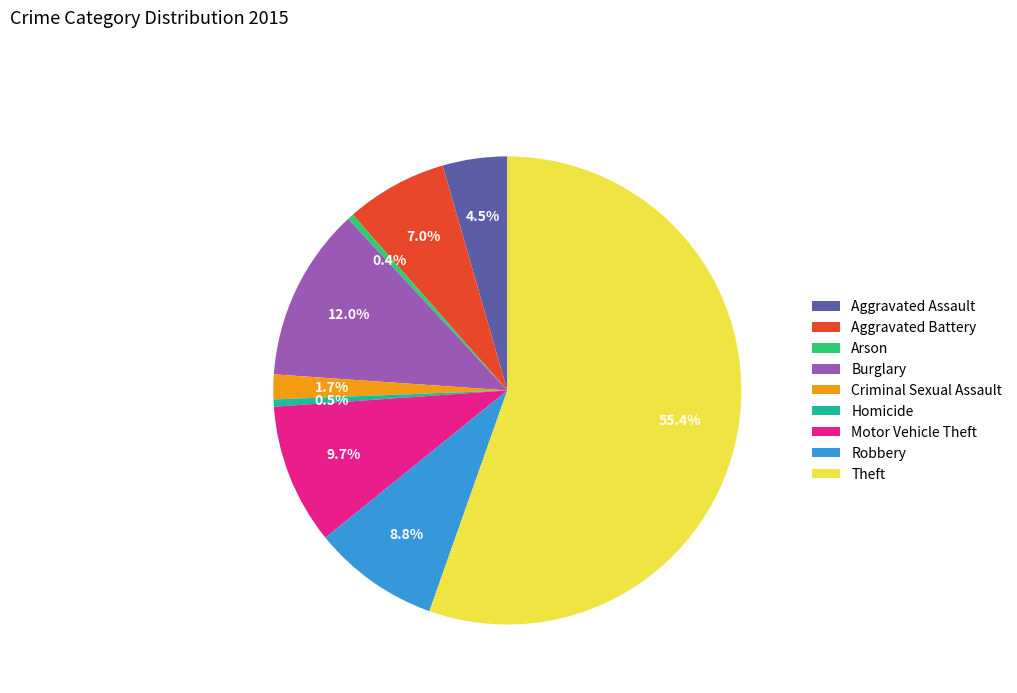

To the nearest percent, what is the average slice percentage?

11%